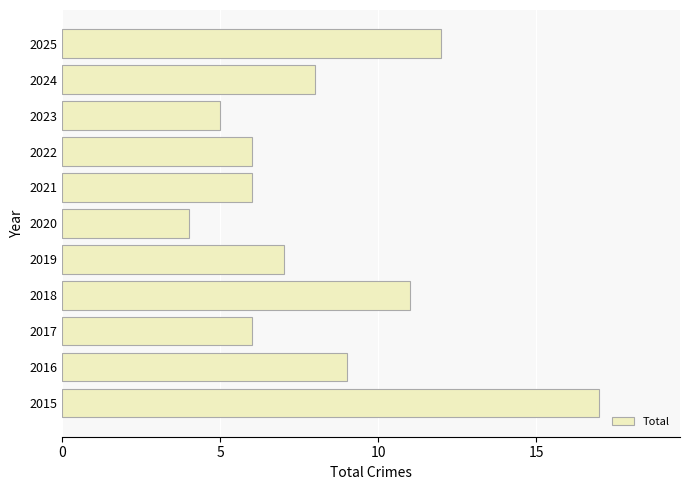

What is the difference between the maximum and minimum values?

13